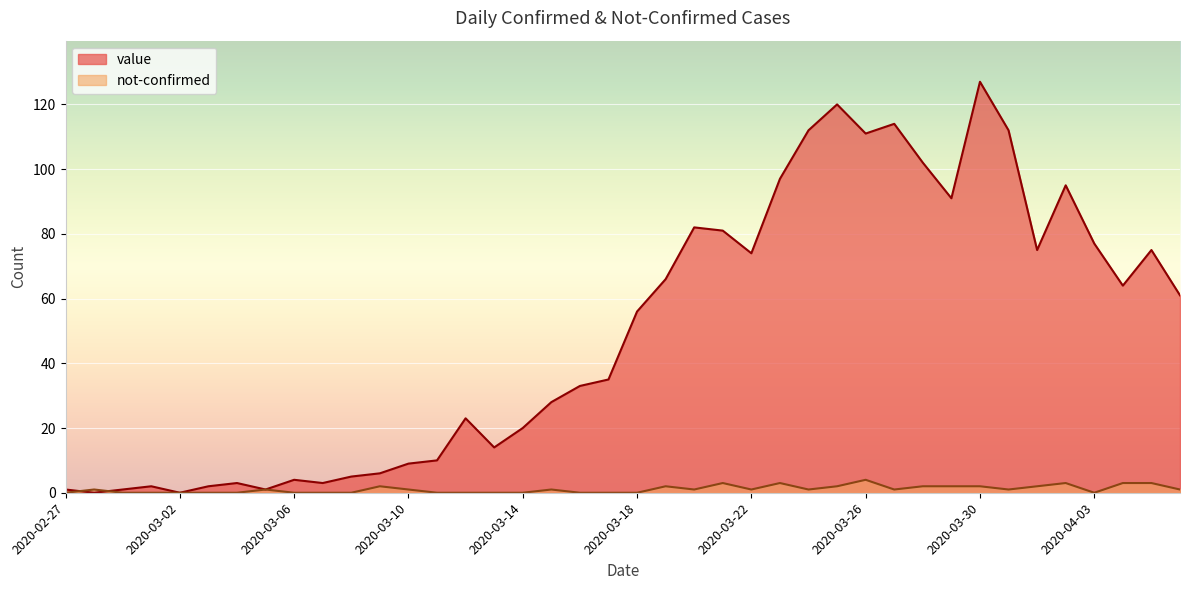

Where is the first local minimum for value?

2020-02-28